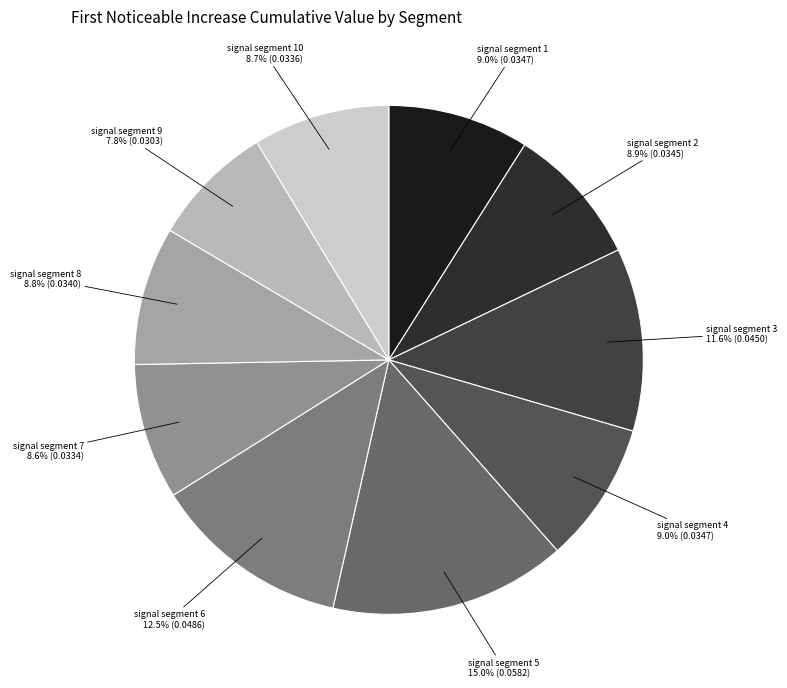

To the nearest percent, what is the average slice percentage?

10%